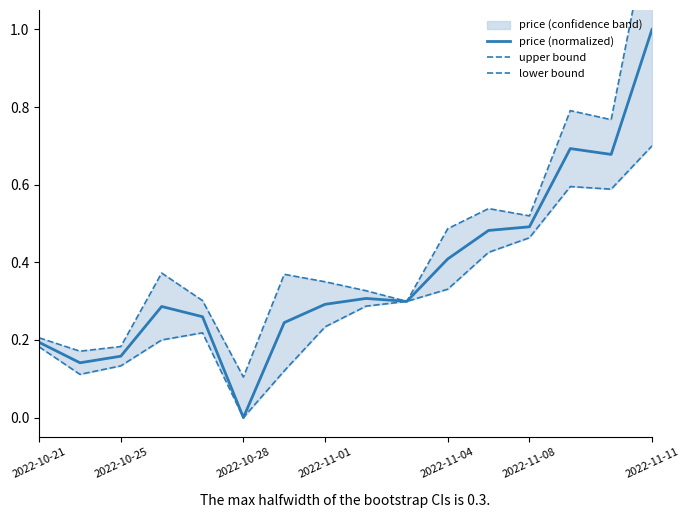

Which category has the highest value in the price (normalized) series?

2022-11-11